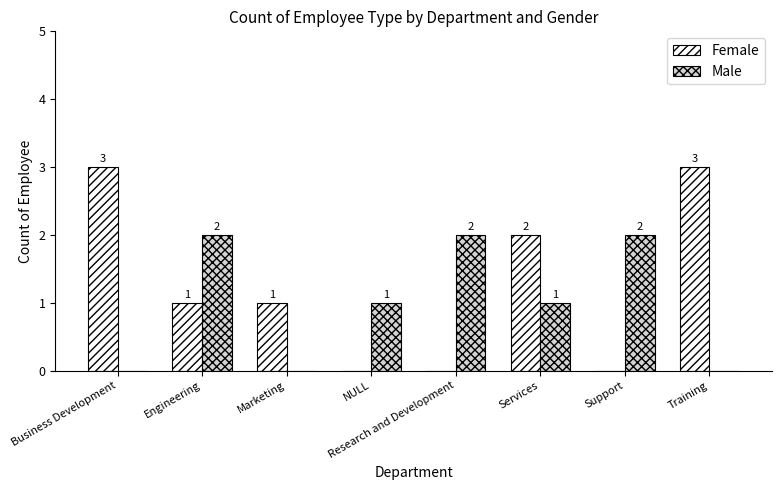

What is the total value across all series at Training?

3